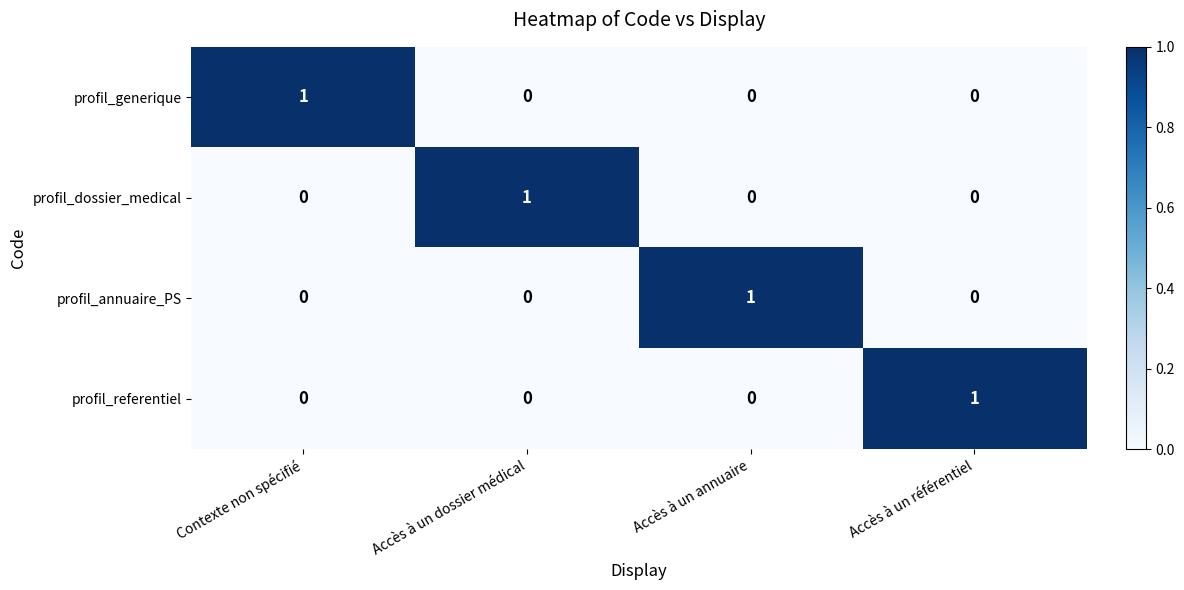

What is the difference between the highest and lowest values at Accès à un annuaire?

1